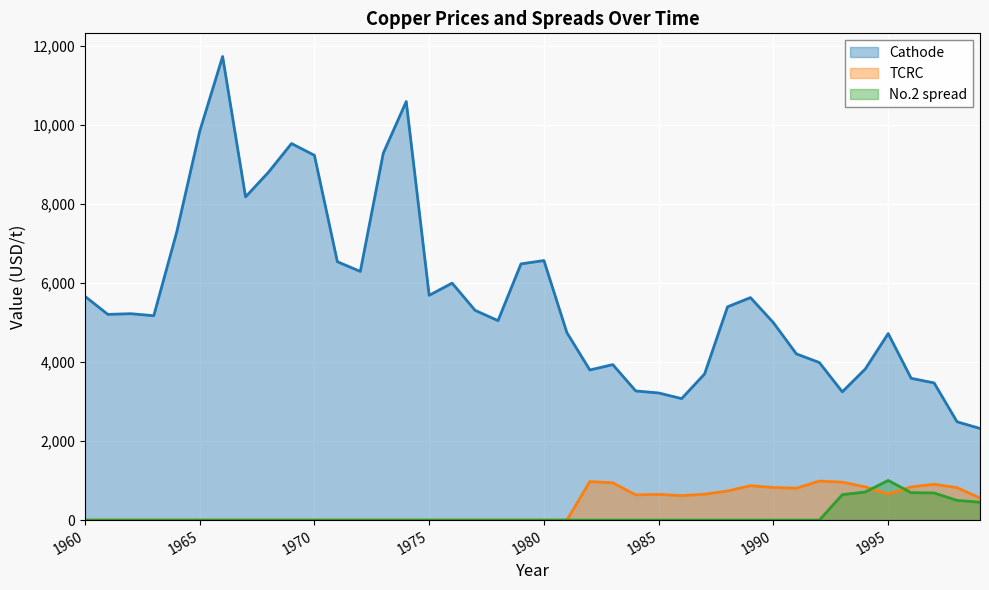

True or false: No.2 spread has a value of 404.6 at 1993.

False